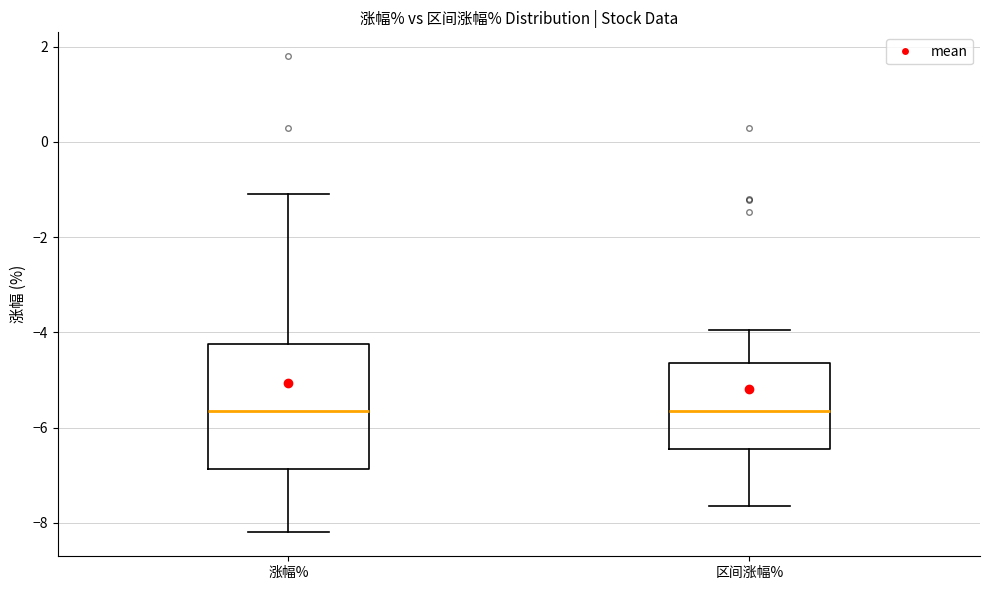

Comparing the boxes themselves (not the whiskers), which one is the tallest?

涨幅%